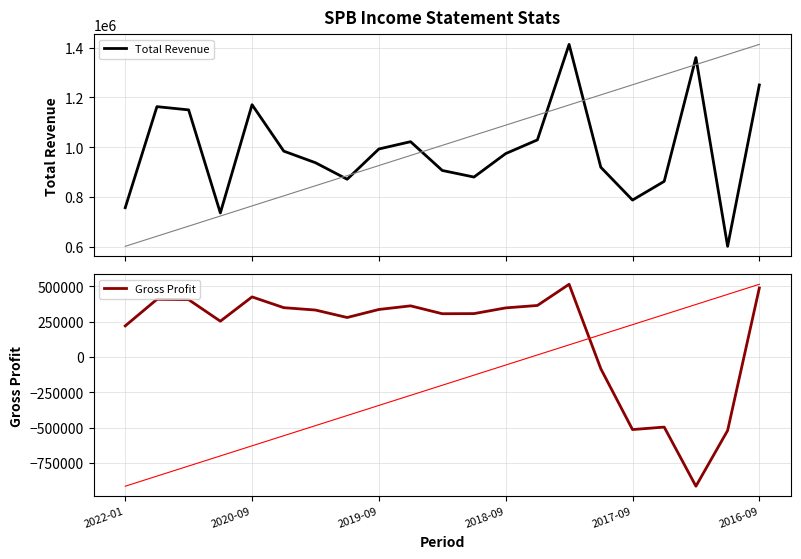

What is the difference between the second highest and second lowest values in the Total Revenue series?

623500